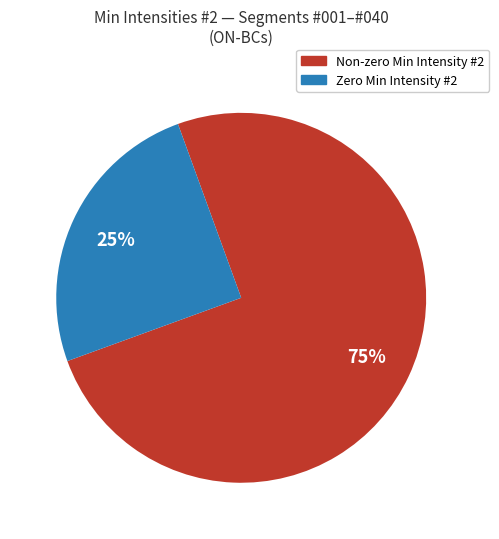

To the nearest percent, what is the difference between the largest and smallest slice percentages?

50%